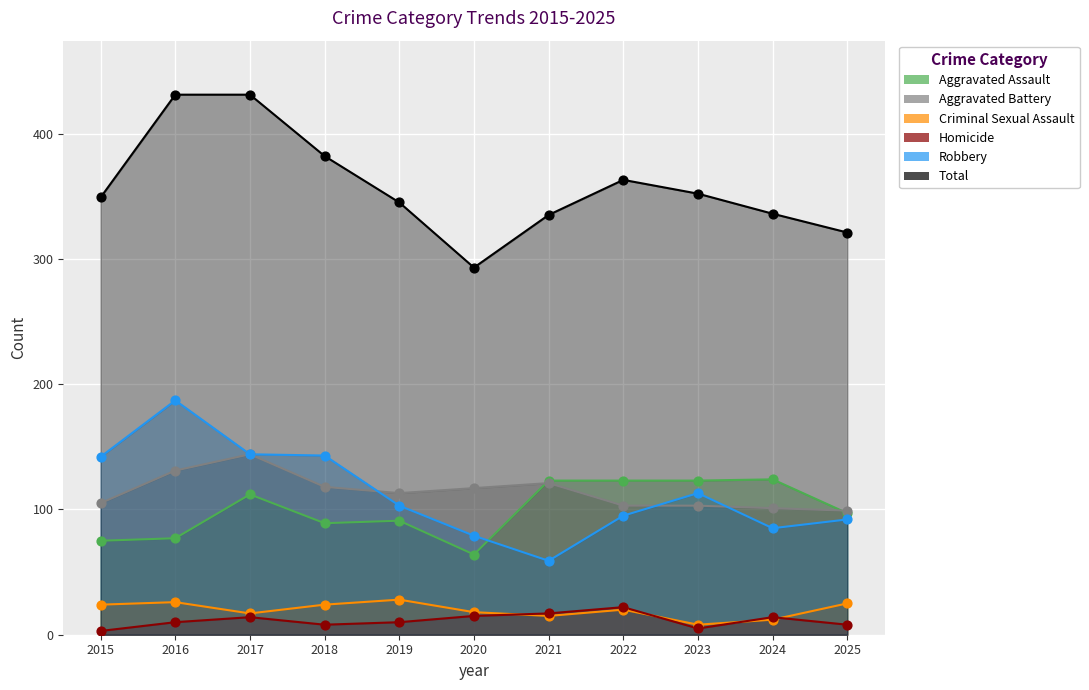

Which series has the largest Y range (max minus min)?

Total